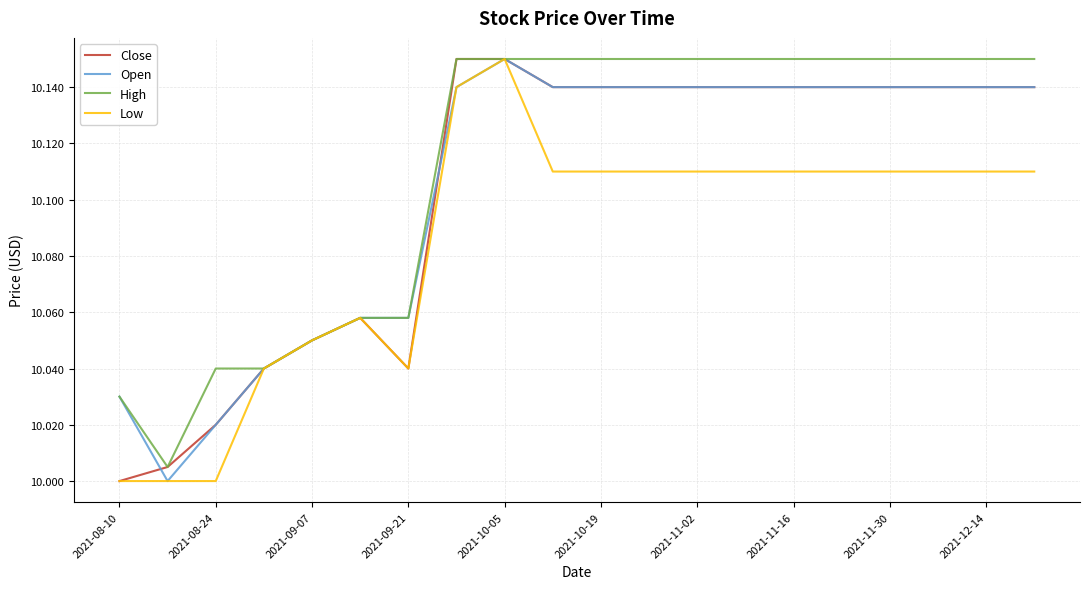

Which series has the largest total across all categories?

High